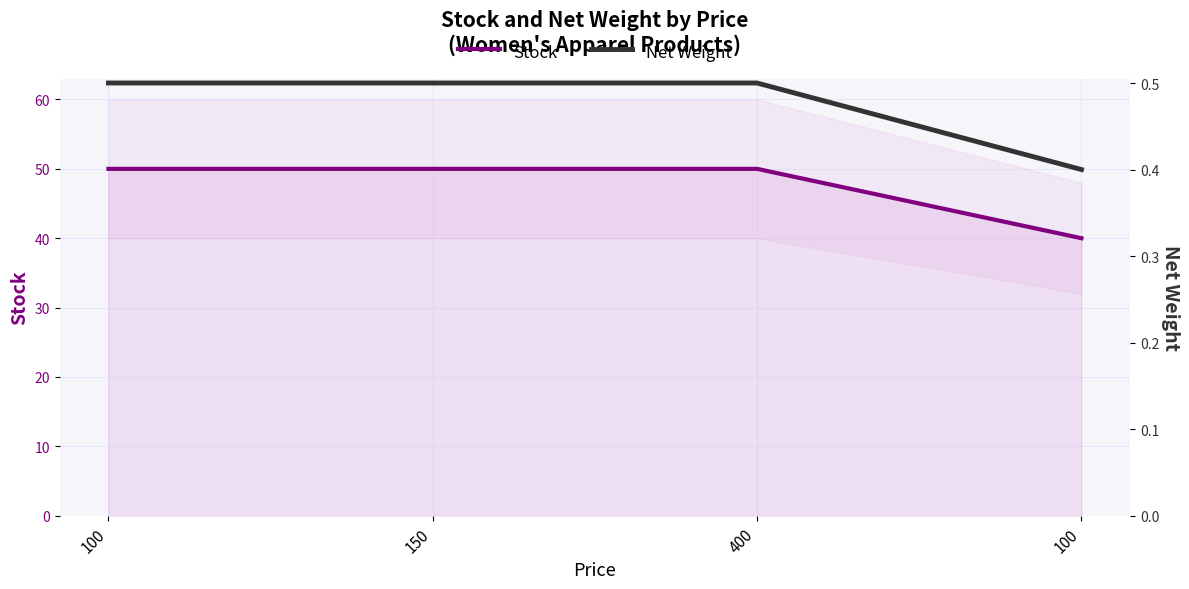

Reading left to right, what are all the values shown in this chart?

Stock: 50.0	50.0	50.0	40.0
Net Weight: 0.5	0.5	0.5	0.4